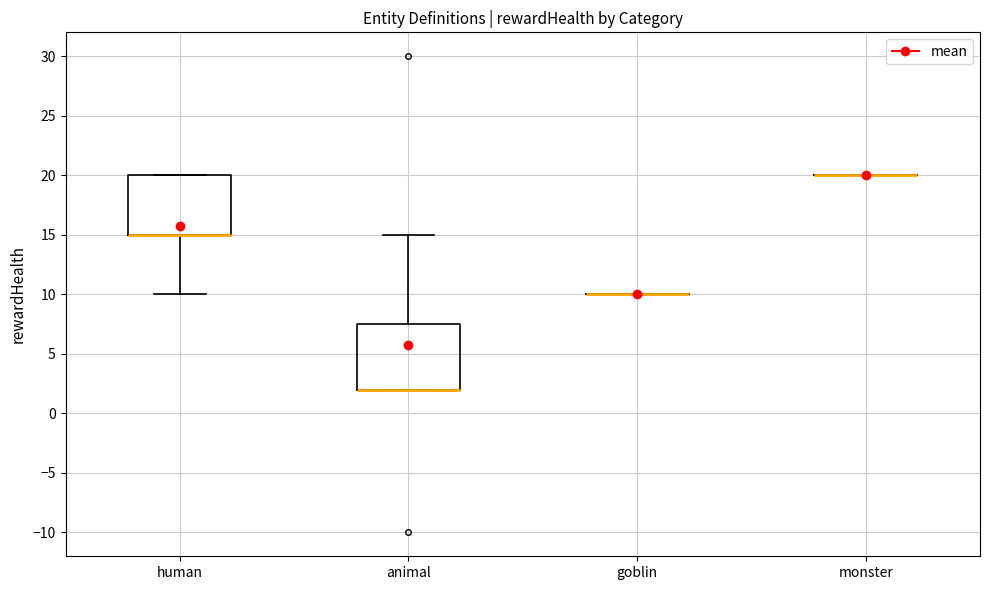

Reading left to right, transcribe this box plot: for each box, give where its median line is, the range the box spans, and where its two whiskers end, as read against the y-axis. The values are not printed on the chart, so give them approximately, as read against the axis.

human: median 15.0 (drawn on the box's lower edge), box 15.0 to 20.0, whiskers 10.0 to 20.0
animal: median 2.0 (drawn on the box's lower edge), box 2.0 to 7.5, whiskers 2.0 to 15.0
goblin: box collapsed to a line at 10.0, whiskers 10.0 to 10.0
monster: box collapsed to a line at 20.0, whiskers 20.0 to 20.0